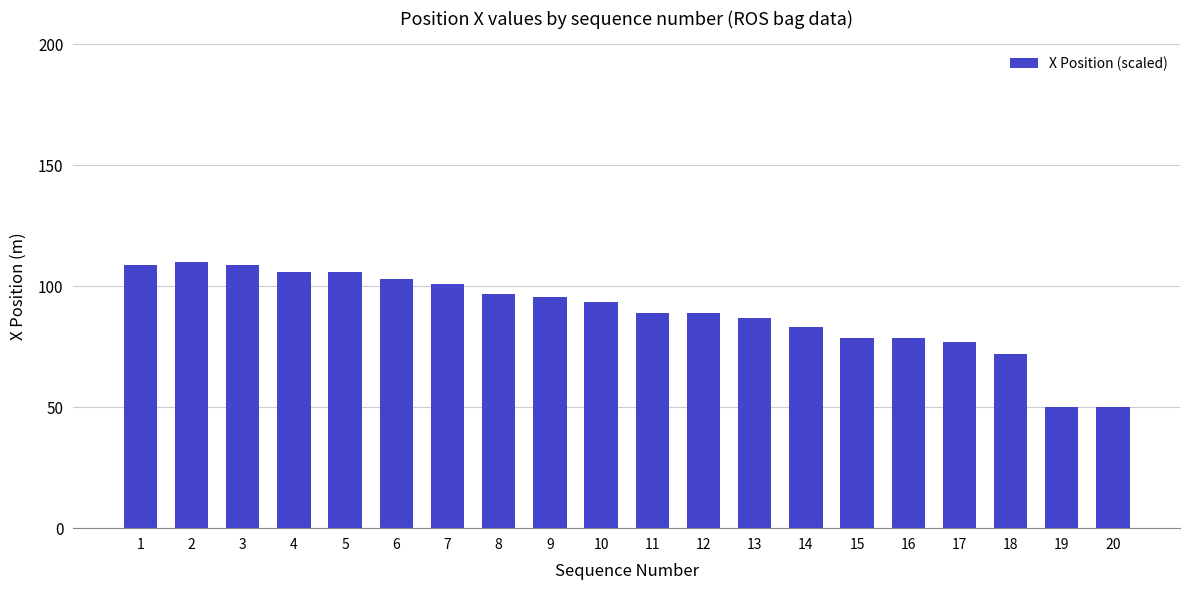

Which has a higher value, 4 or 6?

4